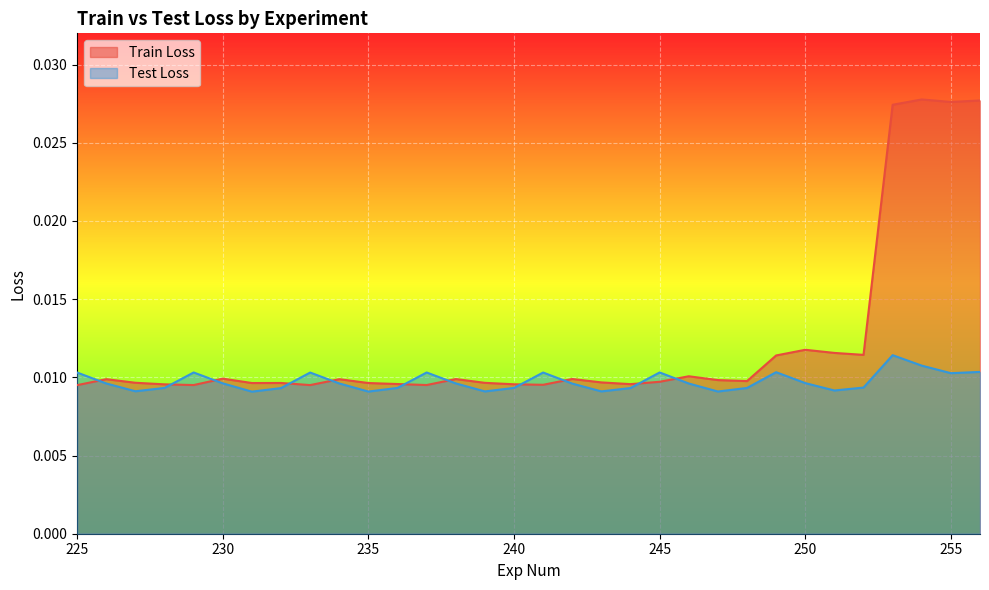

Where is the first local maximum for Test Loss?

229